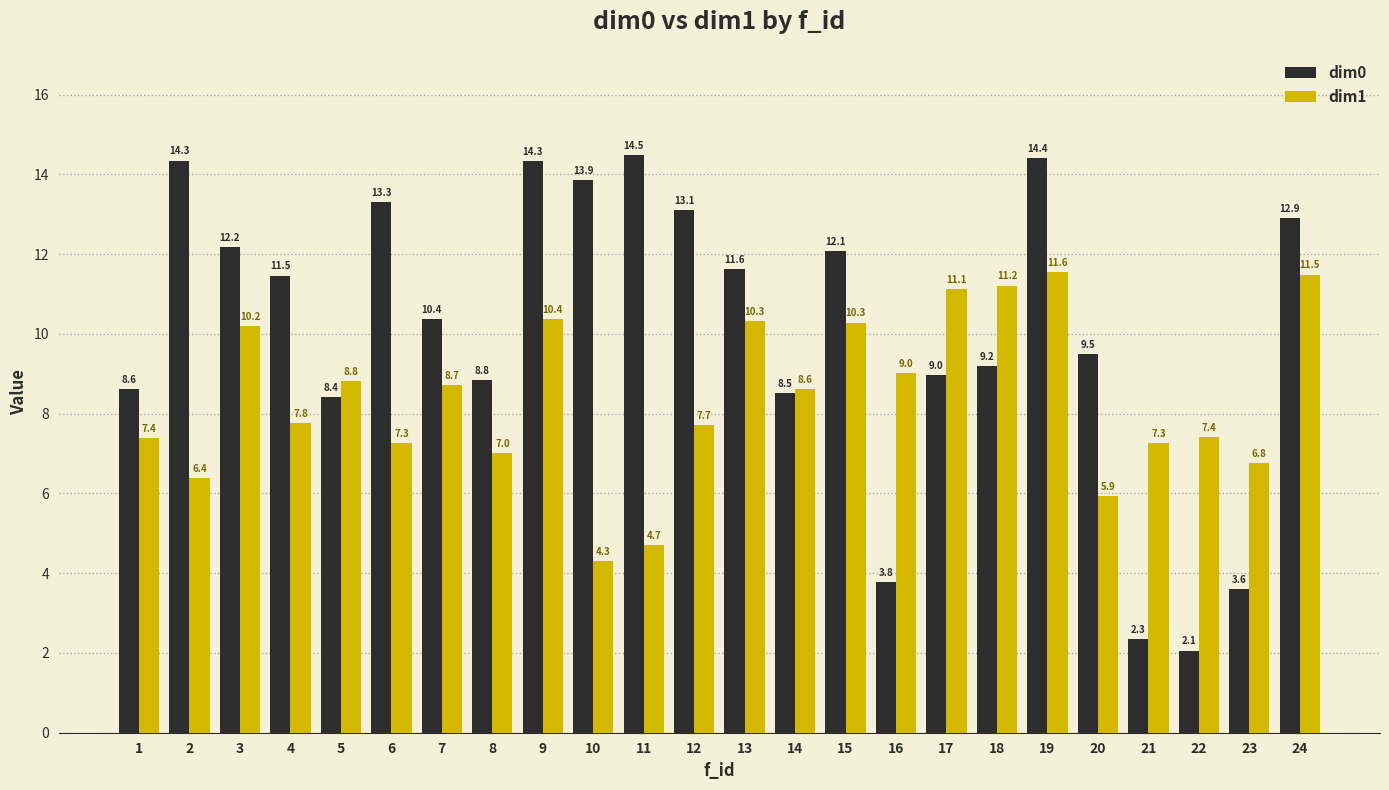

Reading left to right, what are all the values shown in this chart?

dim0: 1=8.6	2=14.3	3=12.2	4=11.5	5=8.4	6=13.3	7=10.4	8=8.8	9=14.3	10=13.9	11=14.5	12=13.1	13=11.6	14=8.5	15=12.1	16=3.8	17=9.0	18=9.2	19=14.4	20=9.5	21=2.3	22=2.1	23=3.6	24=12.9
dim1: 1=7.4	2=6.4	3=10.2	4=7.8	5=8.8	6=7.3	7=8.7	8=7.0	9=10.4	10=4.3	11=4.7	12=7.7	13=10.3	14=8.6	15=10.3	16=9.0	17=11.1	18=11.2	19=11.6	20=5.9	21=7.3	22=7.4	23=6.8	24=11.5